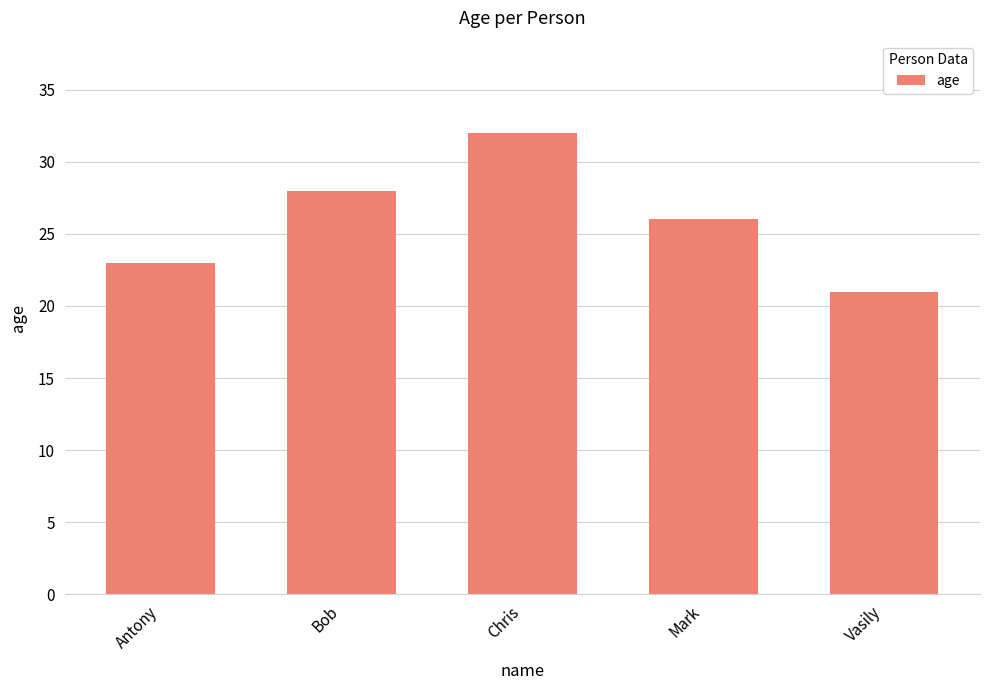

Which category has the highest value across all series?

Chris